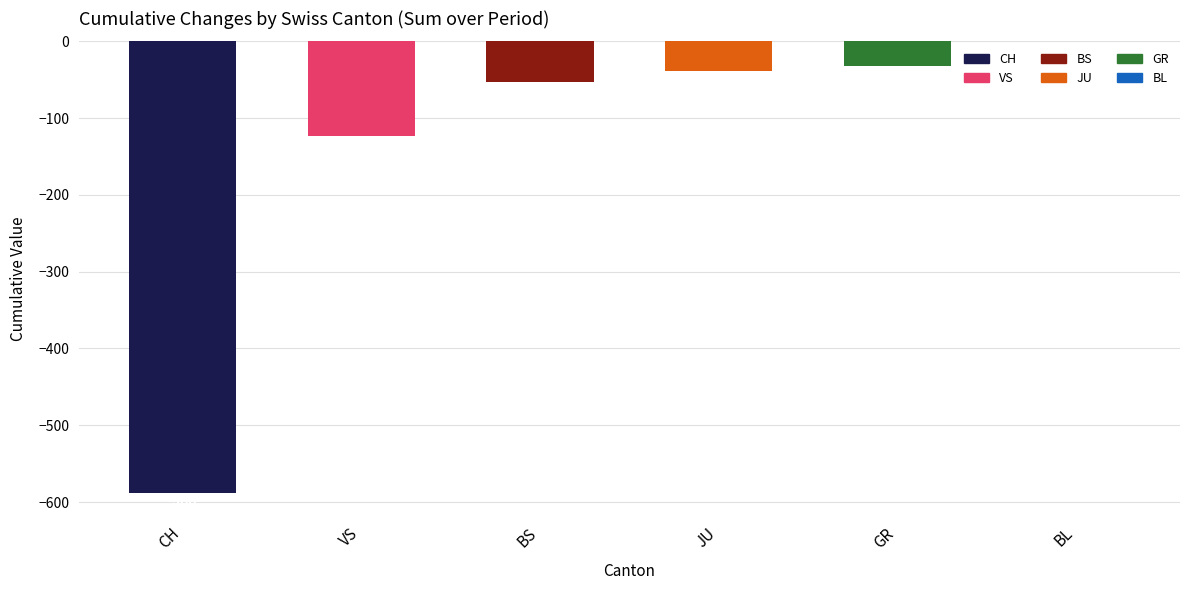

Reading right to left, list all the values displayed in this chart.

BL=0	GR=-32	JU=-38	BS=-53	VS=-123	CH=-588